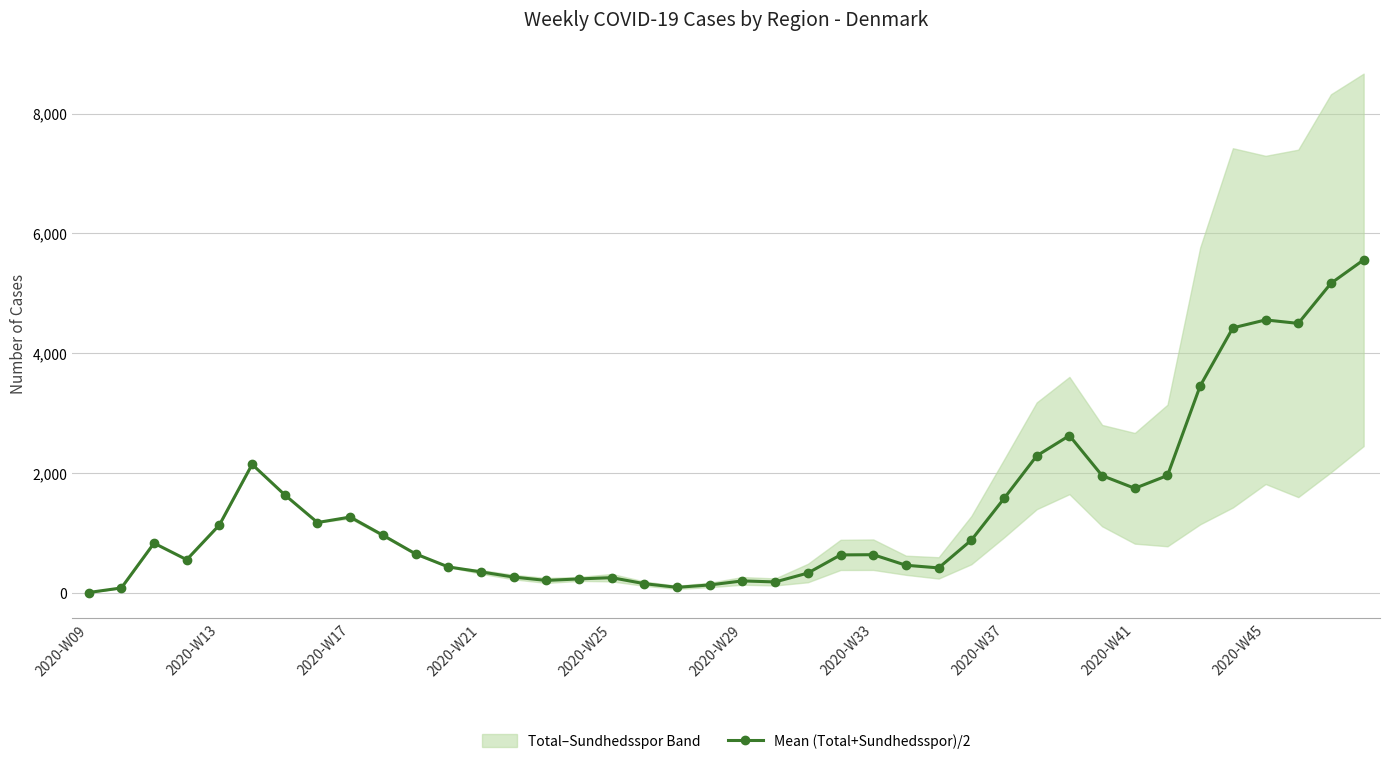

True or false: Mean (Total+Sundhedsspor)/2 has more than 2 interior local peaks.

True